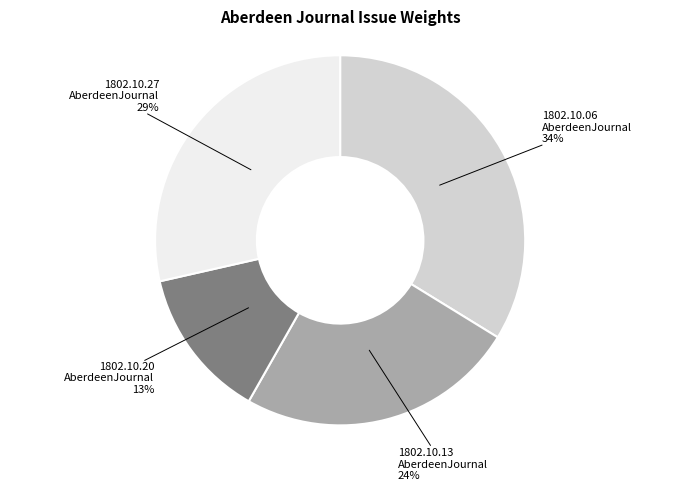

Does any single category account for the majority?

No